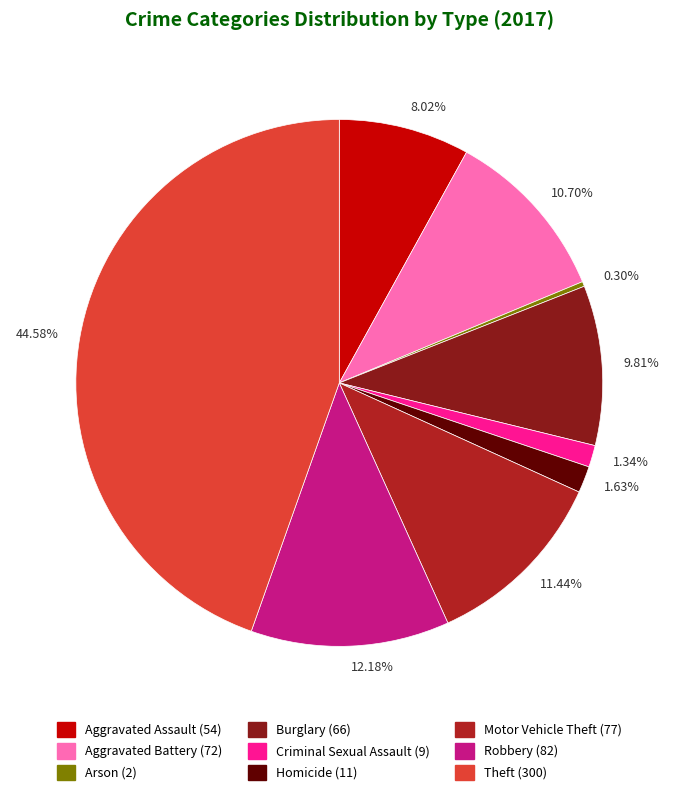

Is the sum of Aggravated Assault and Homicide greater than half?

No